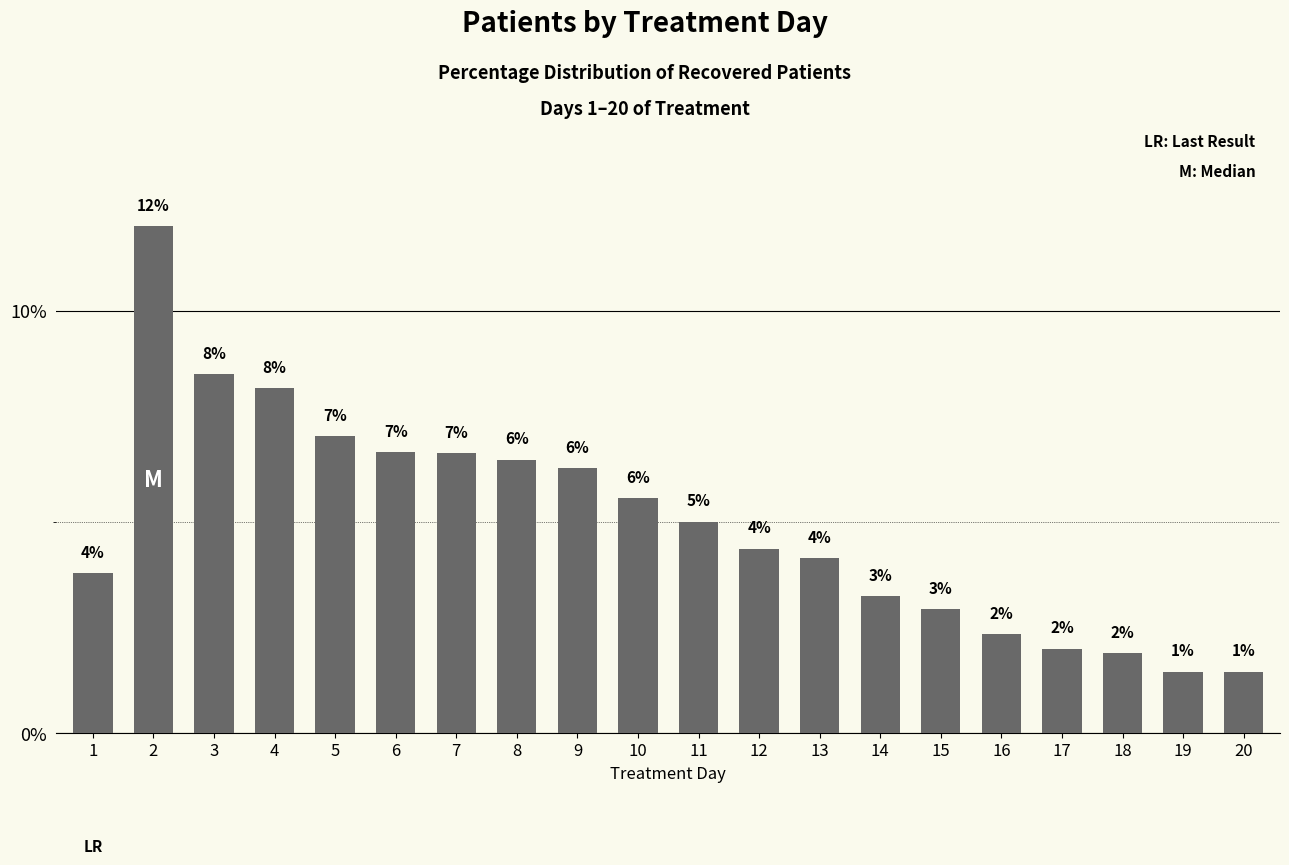

Where is the data nearest to the value 6?

9